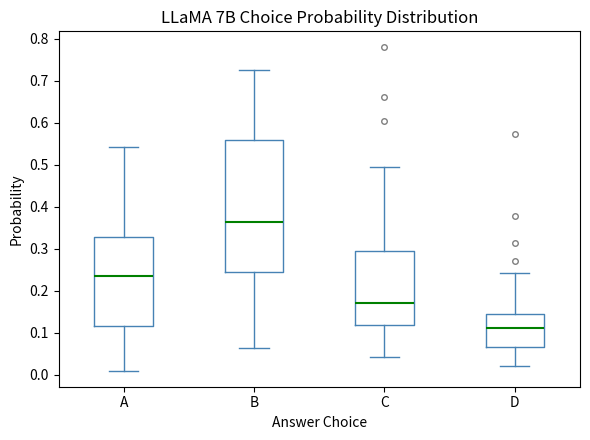

Where does the median line of the box for C sit on the y-axis? The values are not printed on the chart, so give them approximately, as read against the axis.

0.17